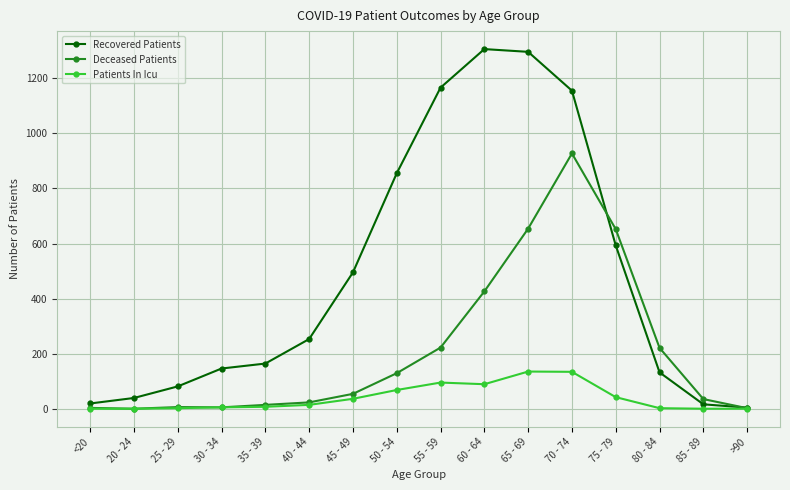

Is it true that Patients In Icu equals 60 at 70 - 74?

False